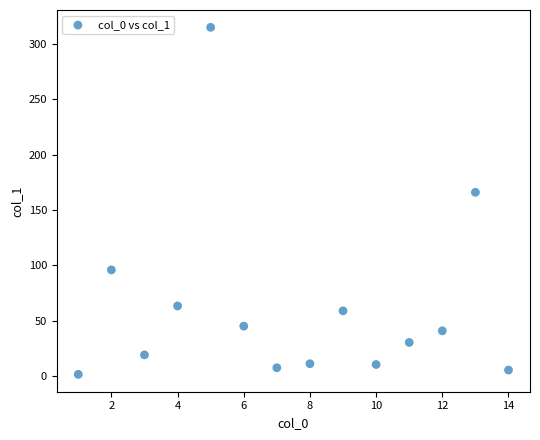

What is the range of X values (max minus min)?

13.0